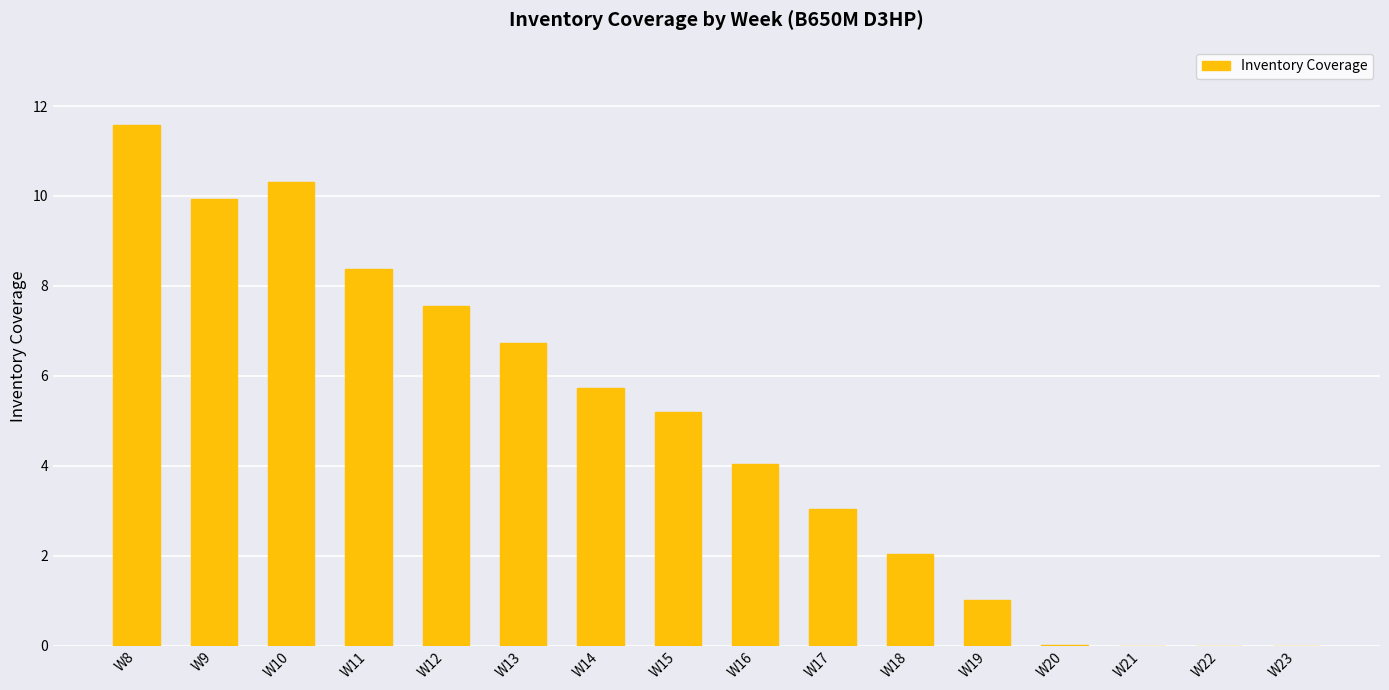

What is the greatest value displayed?

11.6